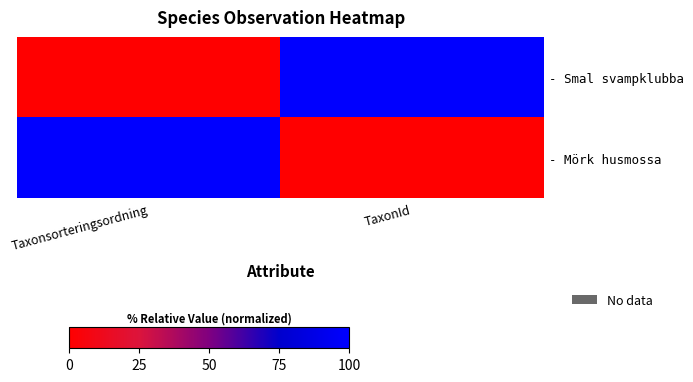

What is the greatest value displayed?

100